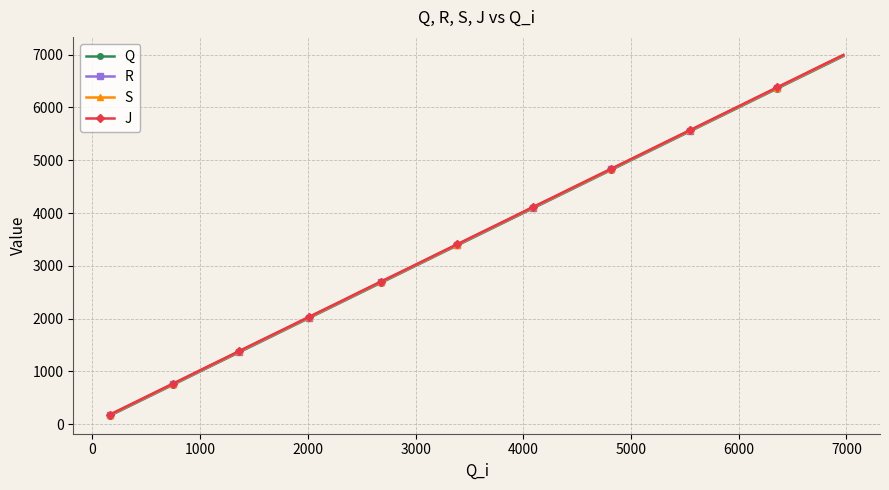

How many data points in S are less than 3402?

20